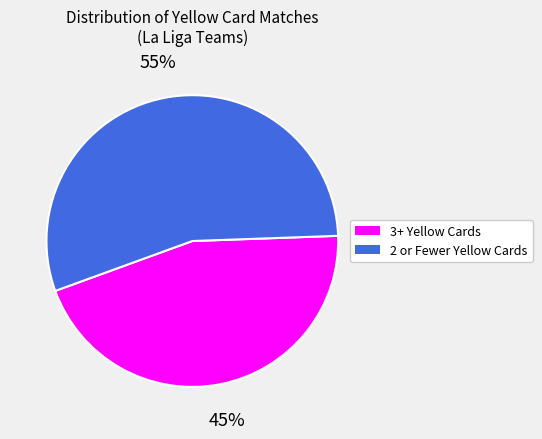

Combined, do 2 or Fewer Yellow Cards and 3+ Yellow Cards account for over 50%?

Yes